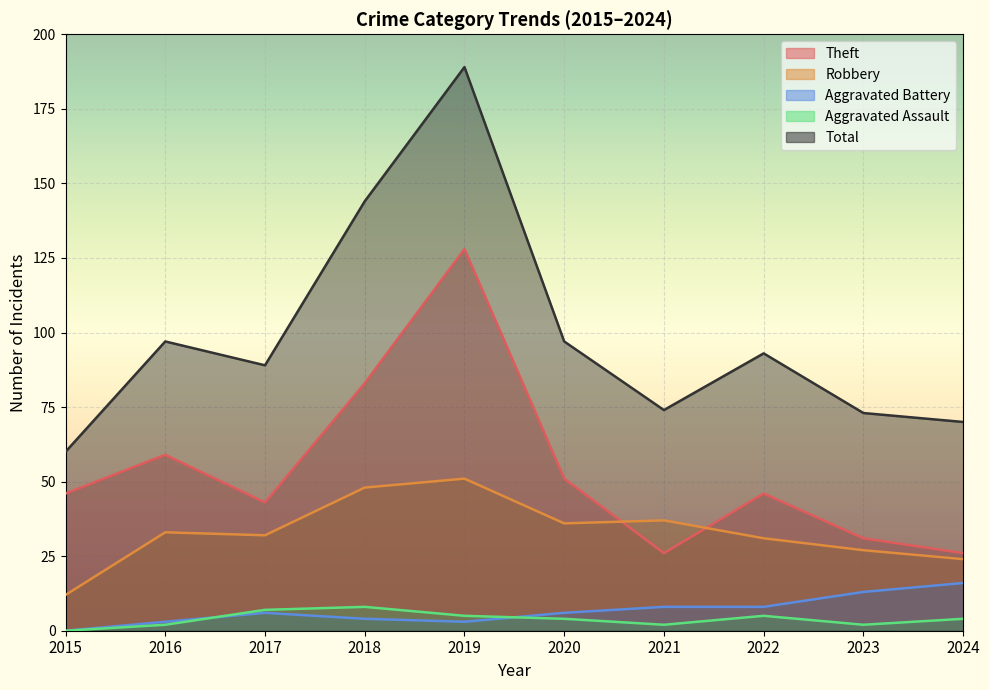

How many values in the Aggravated Battery series exceed 6?

4